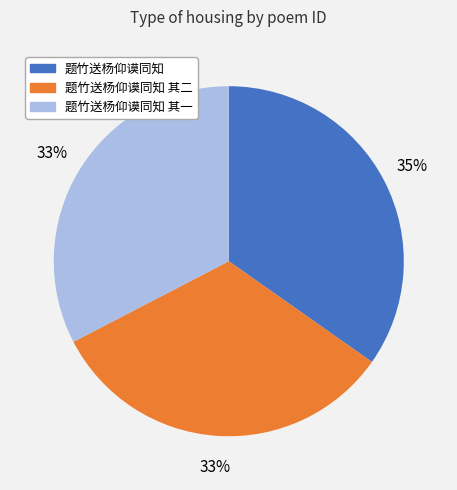

True or false: 题竹送杨仰谟同知 其二 accounts for 33% of the total.

True